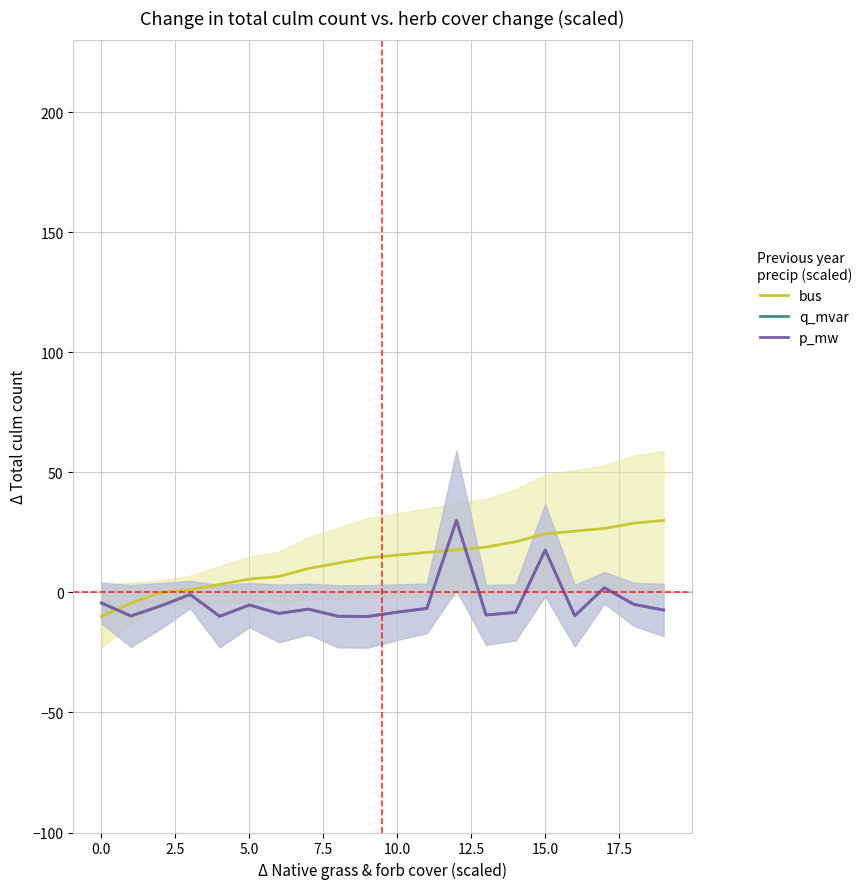

True or false: q_mvar has more than 1 points higher than both neighbors.

True